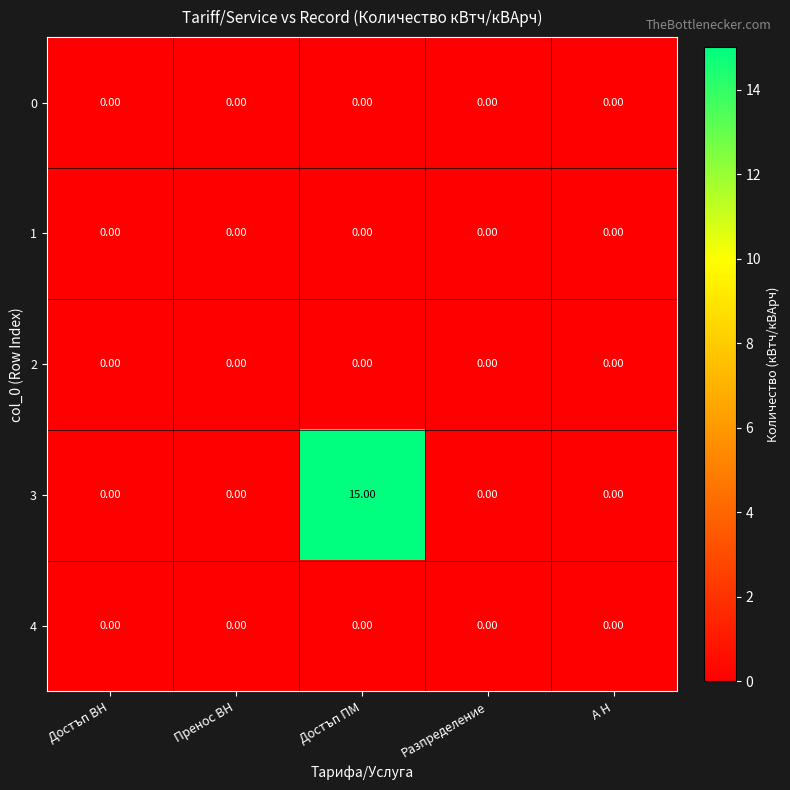

At which category is the sum across all series the highest?

Достъп ПМ